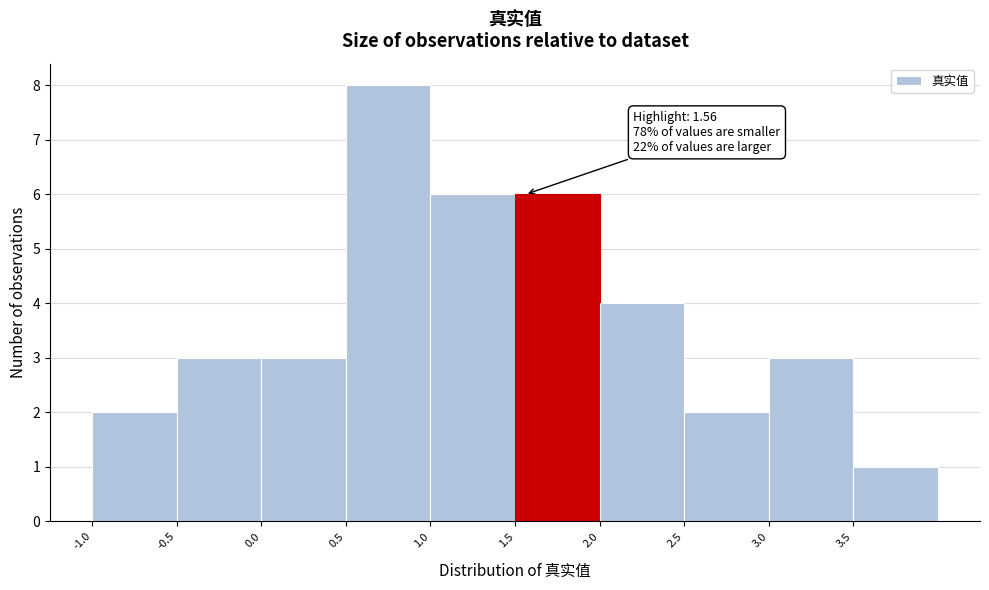

Over which range of the x-axis is the bar tallest?

0.5 to 1.0